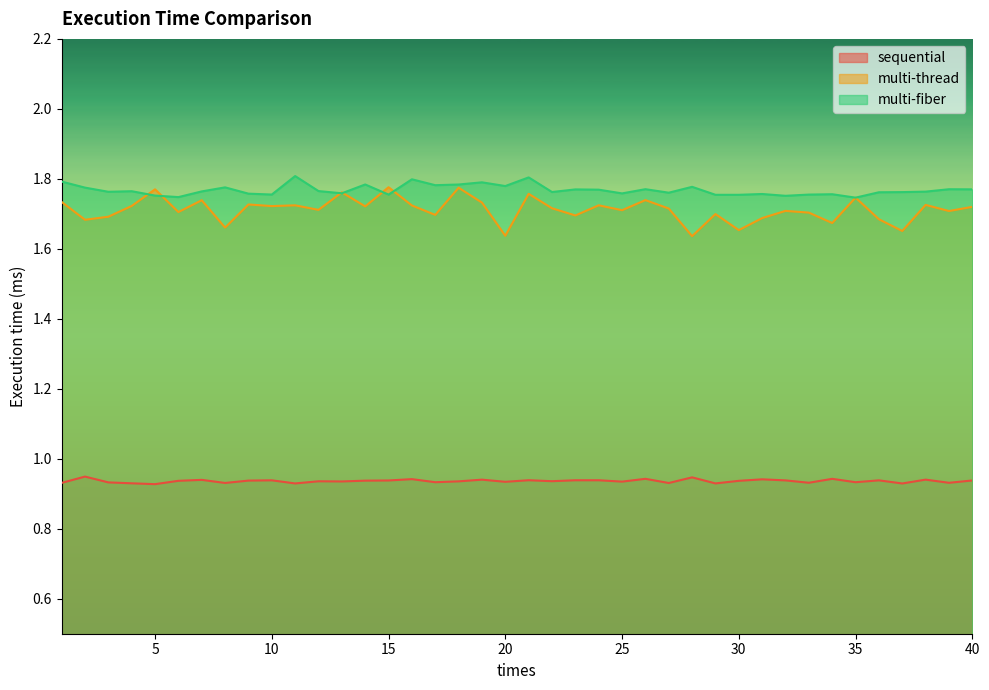

Reading left to right, what are all the values shown in this chart?

sequential: 0.9	0.9	0.9	0.9	0.9	0.9	0.9	0.9	0.9	0.9	0.9	0.9	0.9	0.9	0.9	0.9	0.9	0.9	0.9	0.9	0.9	0.9	0.9	0.9	0.9	0.9	0.9	0.9	0.9	0.9	0.9	0.9	0.9	0.9	0.9	0.9	0.9	0.9	0.9	0.9
multi-thread: 1.7	1.7	1.7	1.7	1.8	1.7	1.7	1.7	1.7	1.7	1.7	1.7	1.8	1.7	1.8	1.7	1.7	1.8	1.7	1.6	1.8	1.7	1.7	1.7	1.7	1.7	1.7	1.6	1.7	1.7	1.7	1.7	1.7	1.7	1.7	1.7	1.7	1.7	1.7	1.7
multi-fiber: 1.8	1.8	1.8	1.8	1.8	1.7	1.8	1.8	1.8	1.8	1.8	1.8	1.8	1.8	1.8	1.8	1.8	1.8	1.8	1.8	1.8	1.8	1.8	1.8	1.8	1.8	1.8	1.8	1.8	1.8	1.8	1.8	1.8	1.8	1.7	1.8	1.8	1.8	1.8	1.8